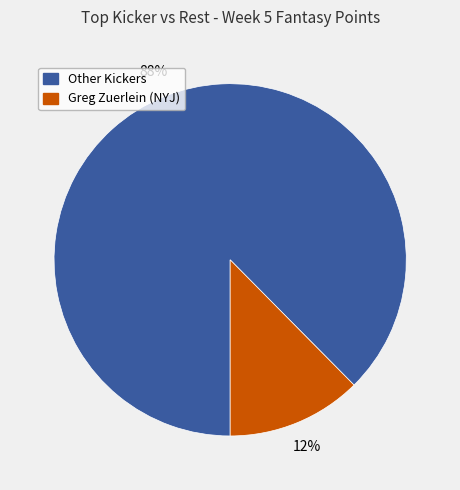

To the nearest percent, what is the average slice percentage?

50%